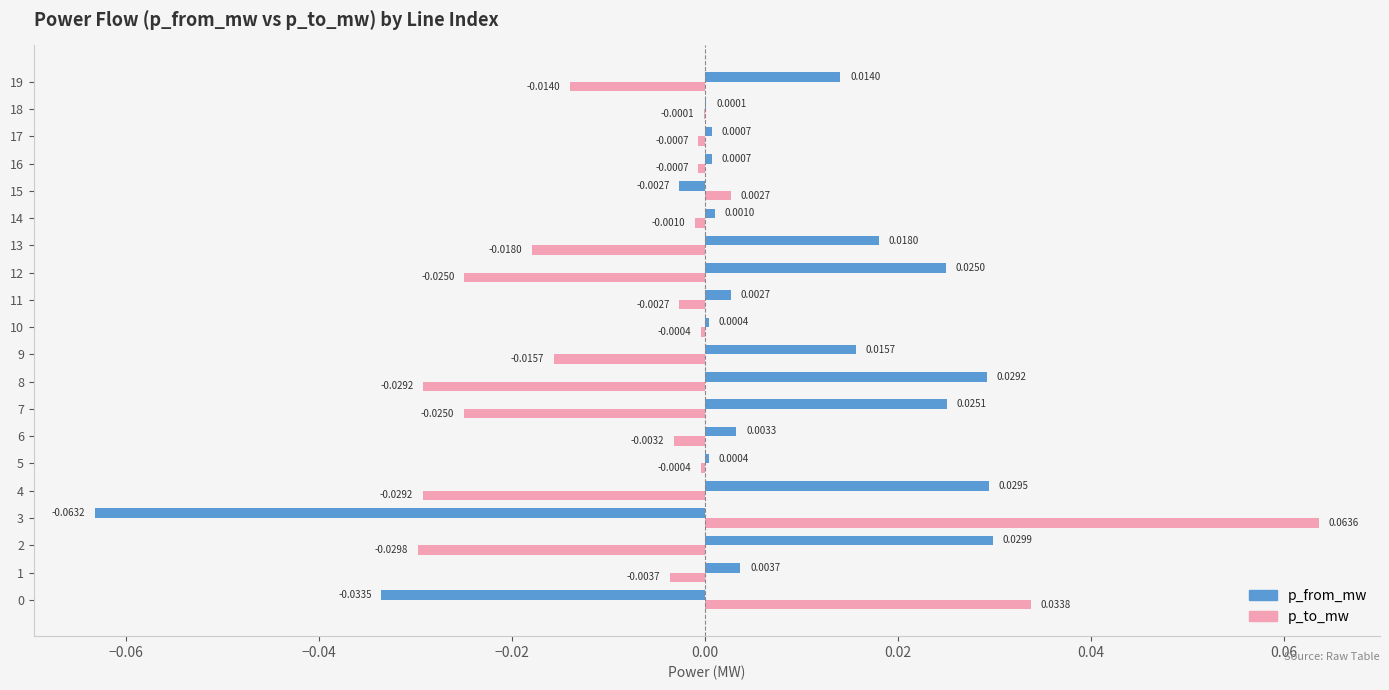

Is the value of p_to_mw at 3 greater than the value of p_from_mw at 4?

Yes